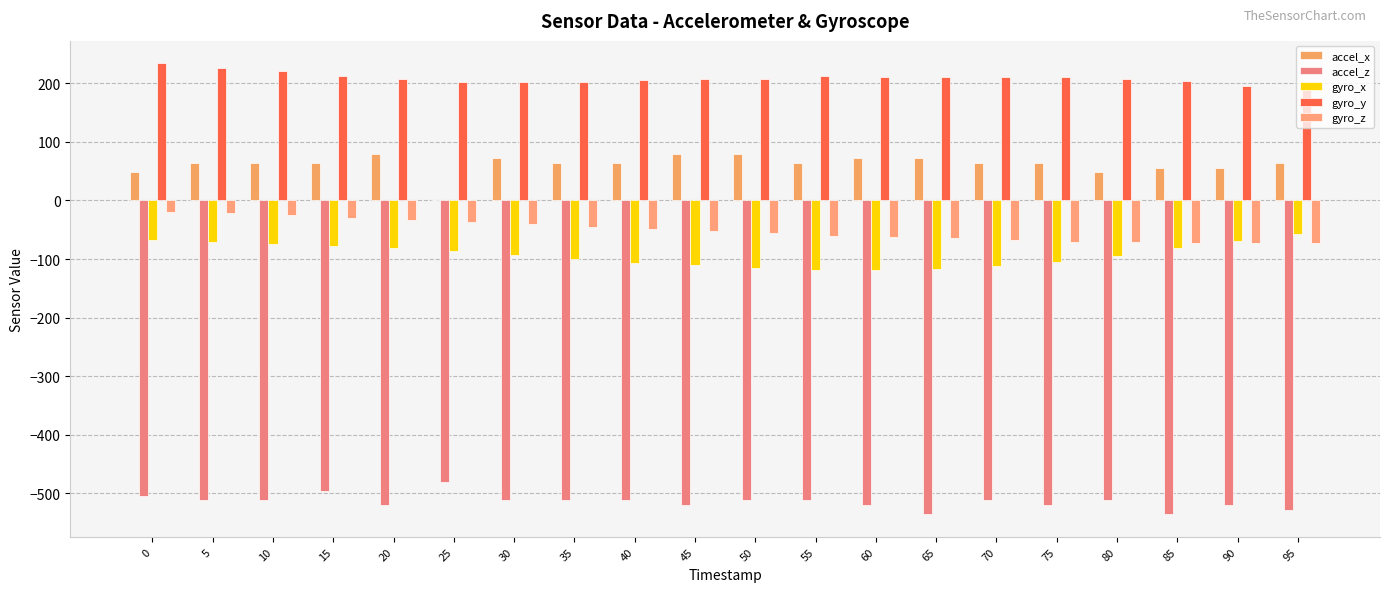

Which series has the largest total across all categories?

gyro_y